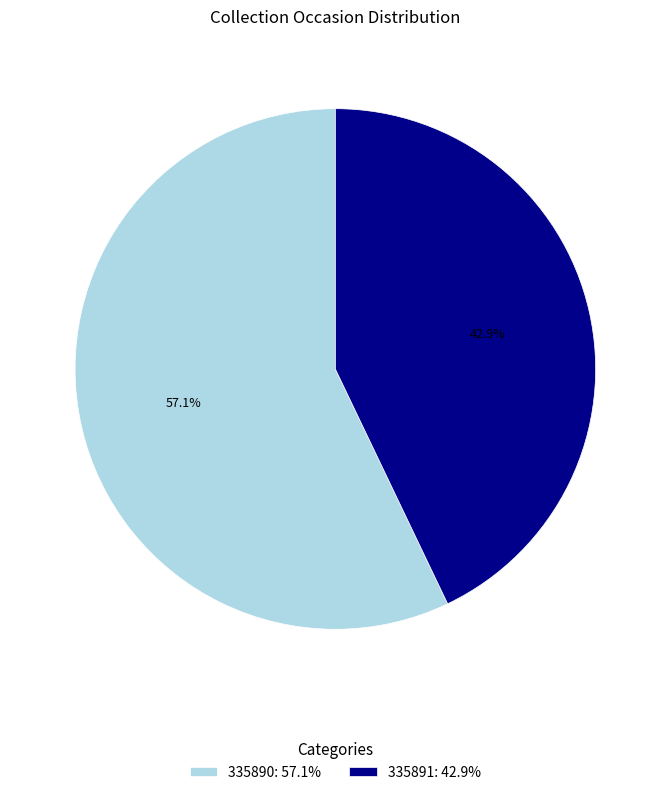

What is the ratio of the value at 335890: 57.1% to the value at 335891: 42.9%?

1.3